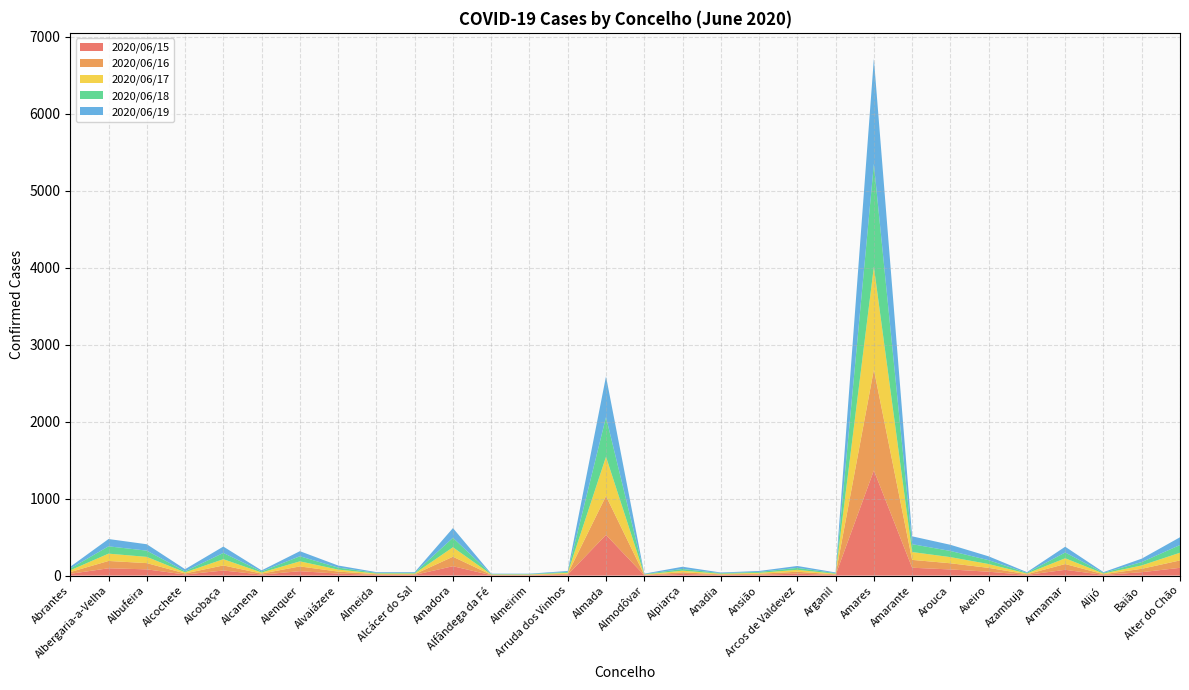

Reading right to left, what are all the values shown in this chart?

2020/06/15: Alter do Chão=101	Baião=44	Alijó=9	Armamar=75	Azambuja=9	Aveiro=50	Arouca=80	Amarante=102	Amares=1366	Arganil=8	Arcos de Valdevez=25	Ansião=12	Anadia=8	Alpiarça=22	Almodôvar=5	Almada=528	Arruda dos Vinhos=12	Almeirim=5	Alfândega da Fé=5	Amadora=122	Alcácer do Sal=9	Almeida=9	Alvaiázere=26	Alenquer=57	Alcanena=13	Alcobaça=66	Alcochete=14	Albufeira=81	Albergaria-a-Velha=95	Abrantes=23
2020/06/16: Alter do Chão=96	Baião=44	Alijó=9	Armamar=75	Azambuja=9	Aveiro=50	Arouca=80	Amarante=102	Amares=1309	Arganil=8	Arcos de Valdevez=25	Ansião=12	Anadia=8	Alpiarça=21	Almodôvar=5	Almada=505	Arruda dos Vinhos=12	Almeirim=5	Alfândega da Fé=5	Amadora=123	Alcácer do Sal=9	Almeida=9	Alvaiázere=26	Alenquer=62	Alcanena=13	Alcobaça=66	Alcochete=14	Albufeira=81	Albergaria-a-Velha=95	Abrantes=23
2020/06/17: Alter do Chão=100	Baião=44	Alijó=9	Armamar=75	Azambuja=9	Aveiro=50	Arouca=80	Amarante=102	Amares=1336	Arganil=8	Arcos de Valdevez=25	Ansião=12	Anadia=8	Alpiarça=21	Almodôvar=5	Almada=510	Arruda dos Vinhos=12	Almeirim=5	Alfândega da Fé=5	Amadora=123	Alcácer do Sal=9	Almeida=9	Alvaiázere=26	Alenquer=66	Alcanena=14	Alcobaça=81	Alcochete=14	Albufeira=81	Albergaria-a-Velha=95	Abrantes=23
2020/06/18: Alter do Chão=100	Baião=44	Alijó=9	Armamar=75	Azambuja=9	Aveiro=50	Arouca=80	Amarante=102	Amares=1336	Arganil=8	Arcos de Valdevez=25	Ansião=12	Anadia=8	Alpiarça=22	Almodôvar=5	Almada=516	Arruda dos Vinhos=12	Almeirim=5	Alfândega da Fé=5	Amadora=123	Alcácer do Sal=9	Almeida=9	Alvaiázere=26	Alenquer=66	Alcanena=14	Alcobaça=81	Alcochete=14	Albufeira=81	Albergaria-a-Velha=95	Abrantes=23
2020/06/19: Alter do Chão=101	Baião=44	Alijó=9	Armamar=75	Azambuja=9	Aveiro=50	Arouca=80	Amarante=102	Amares=1366	Arganil=9	Arcos de Valdevez=25	Ansião=12	Anadia=8	Alpiarça=29	Almodôvar=5	Almada=528	Arruda dos Vinhos=12	Almeirim=5	Alfândega da Fé=5	Amadora=126	Alcácer do Sal=9	Almeida=9	Alvaiázere=27	Alenquer=66	Alcanena=14	Alcobaça=83	Alcochete=27	Albufeira=83	Albergaria-a-Velha=95	Abrantes=23